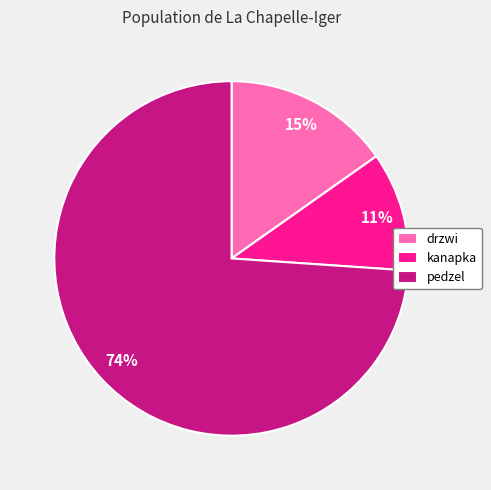

To the nearest percent, what is the average slice percentage?

33%